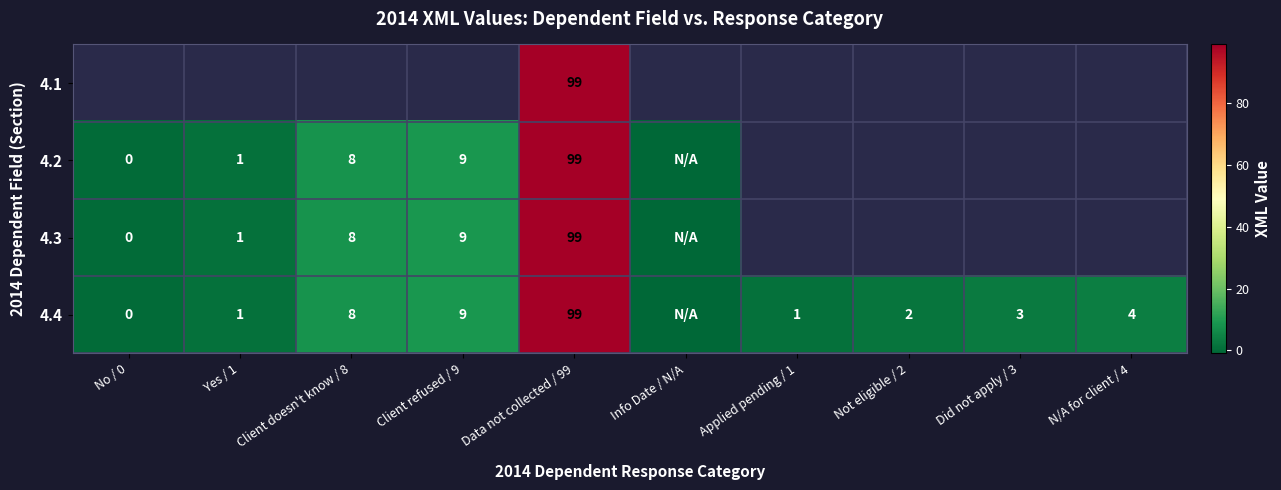

True or false: 4.4 has a value of 3 at Did not apply / 3.

True